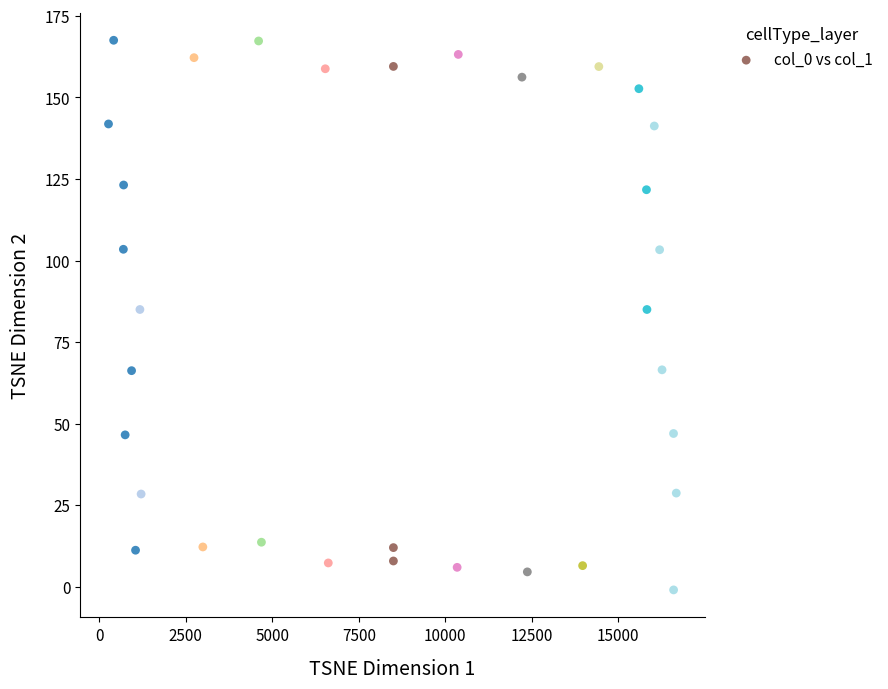

What is the range of Y values (max minus min)?

168.4